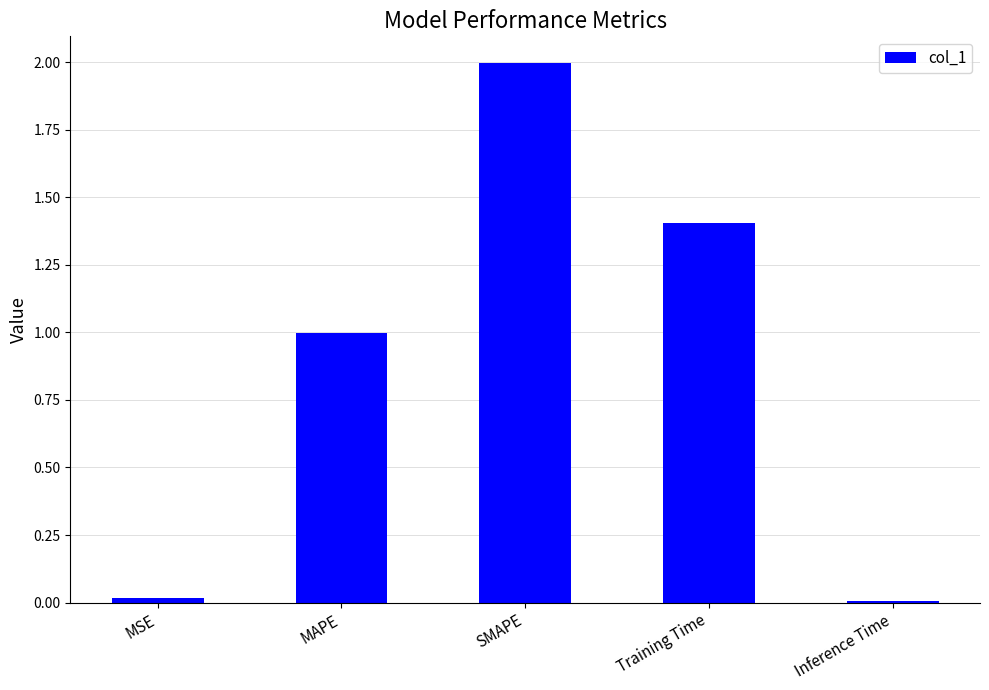

The chart shows a value of 1.0 at MAPE. True or false?

True